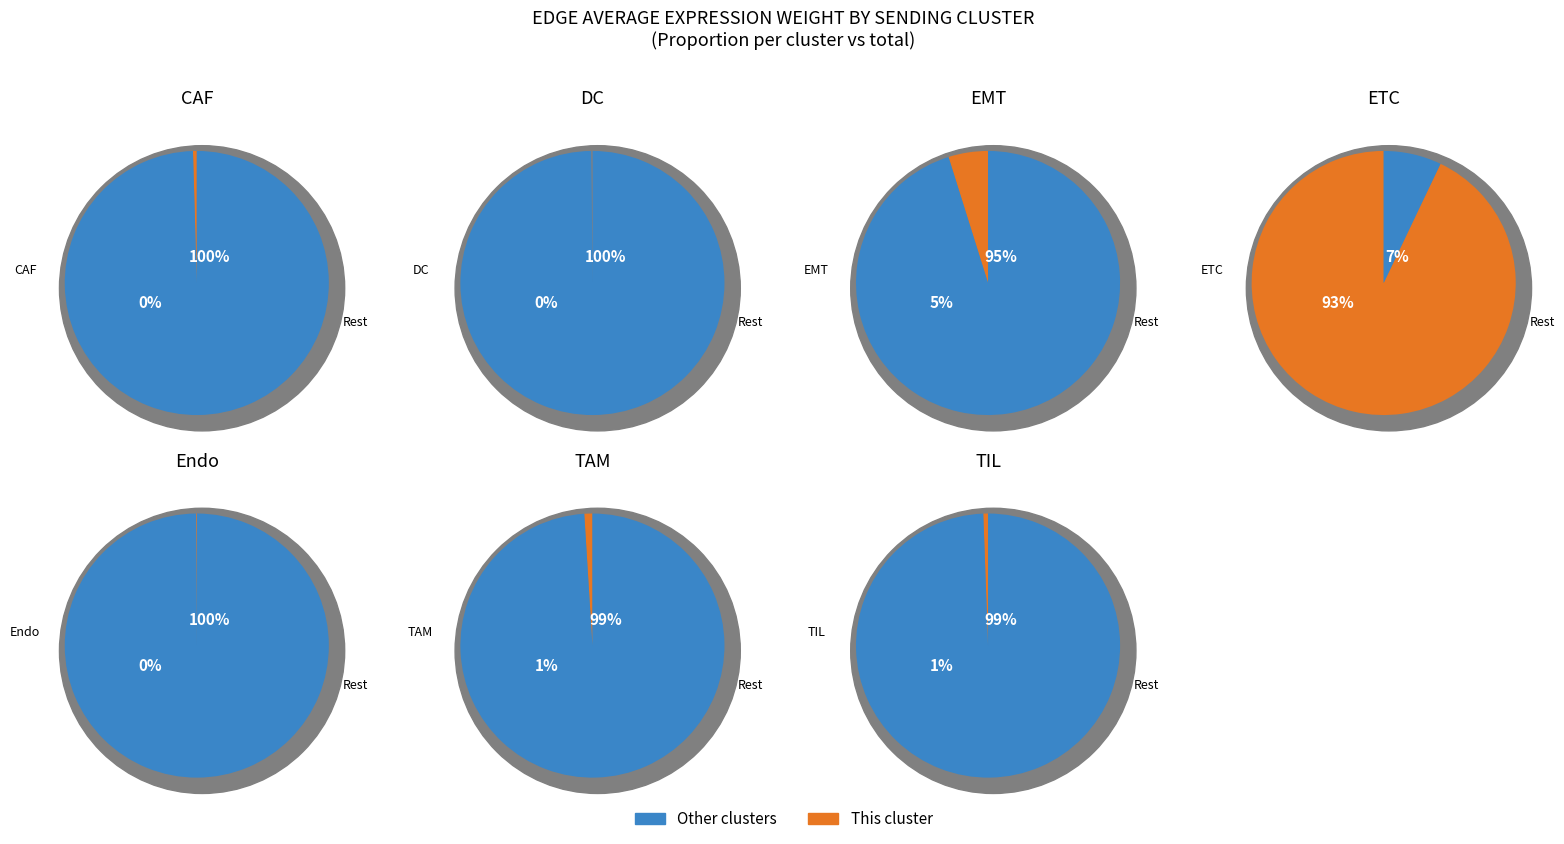

Count the number of slices in the pie.

7